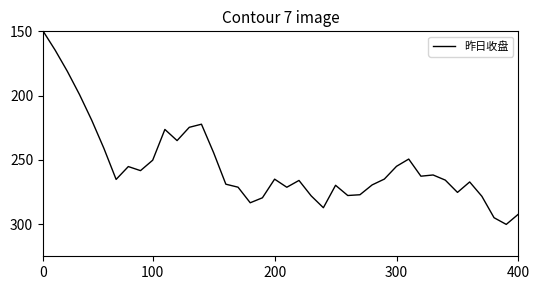

How many interior local peaks (higher than both neighbors) does the data have?

10